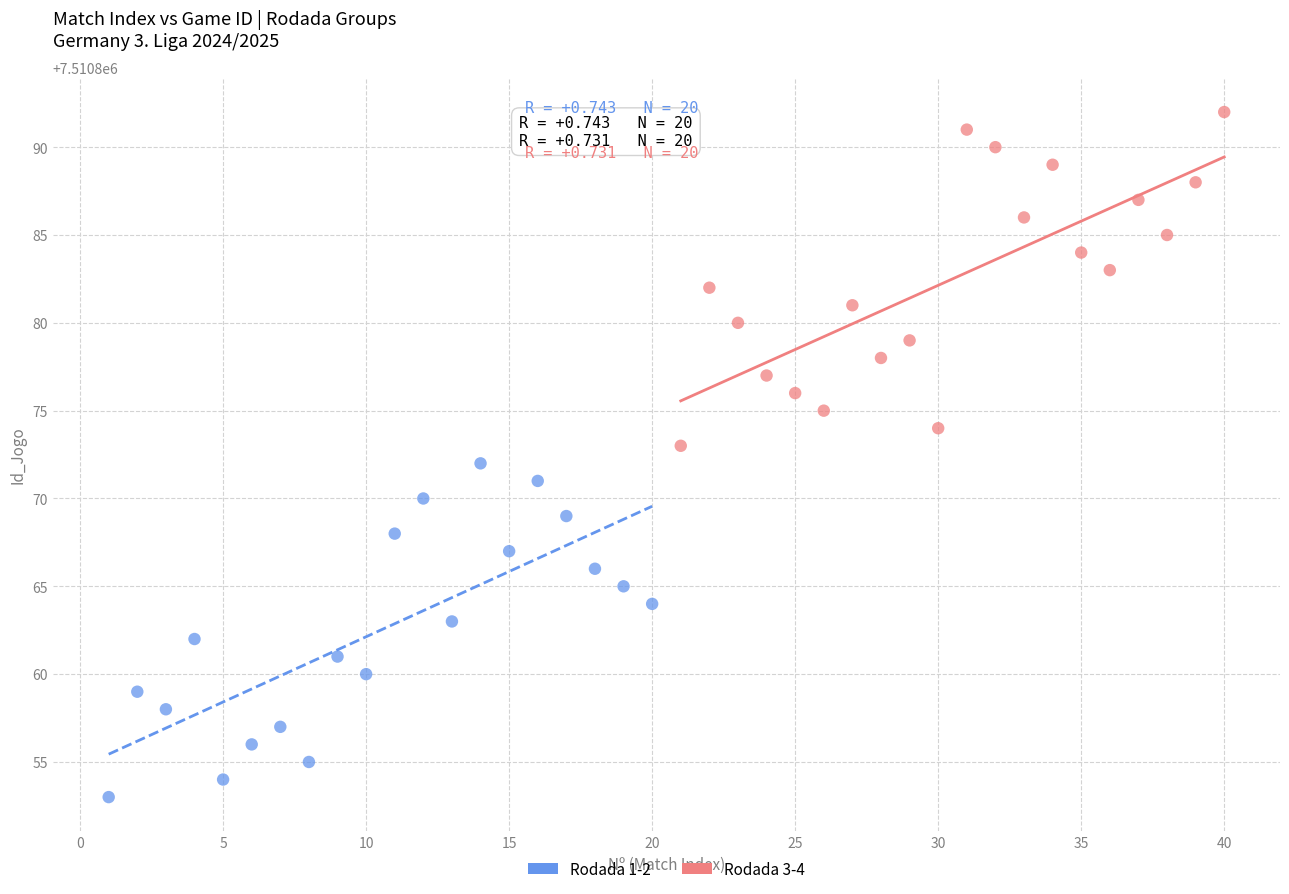

Which series reaches the maximum Y coordinate?

Rodada 3-4